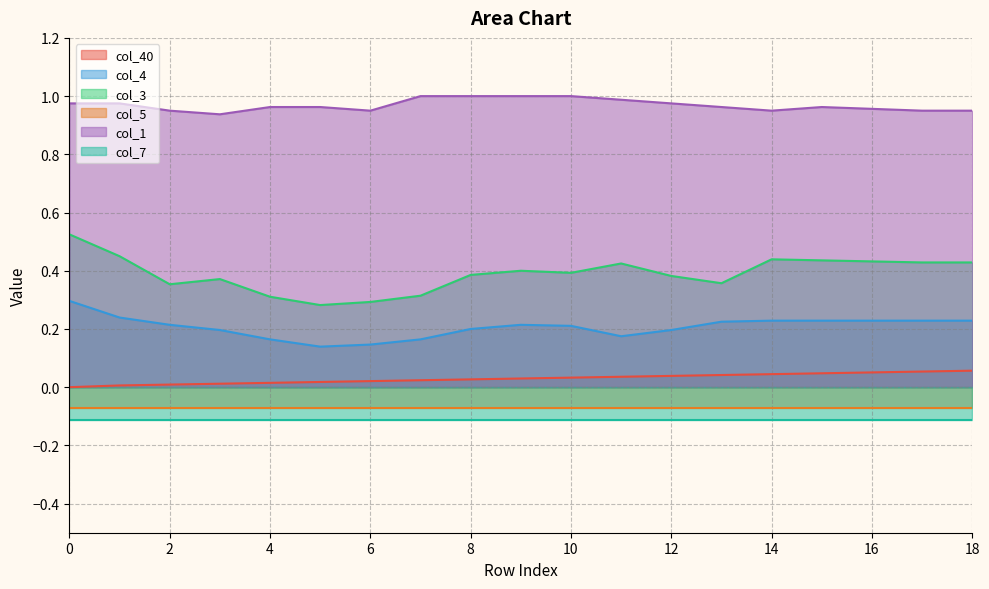

True or false: col_4 and col_1 intersect in this chart.

False